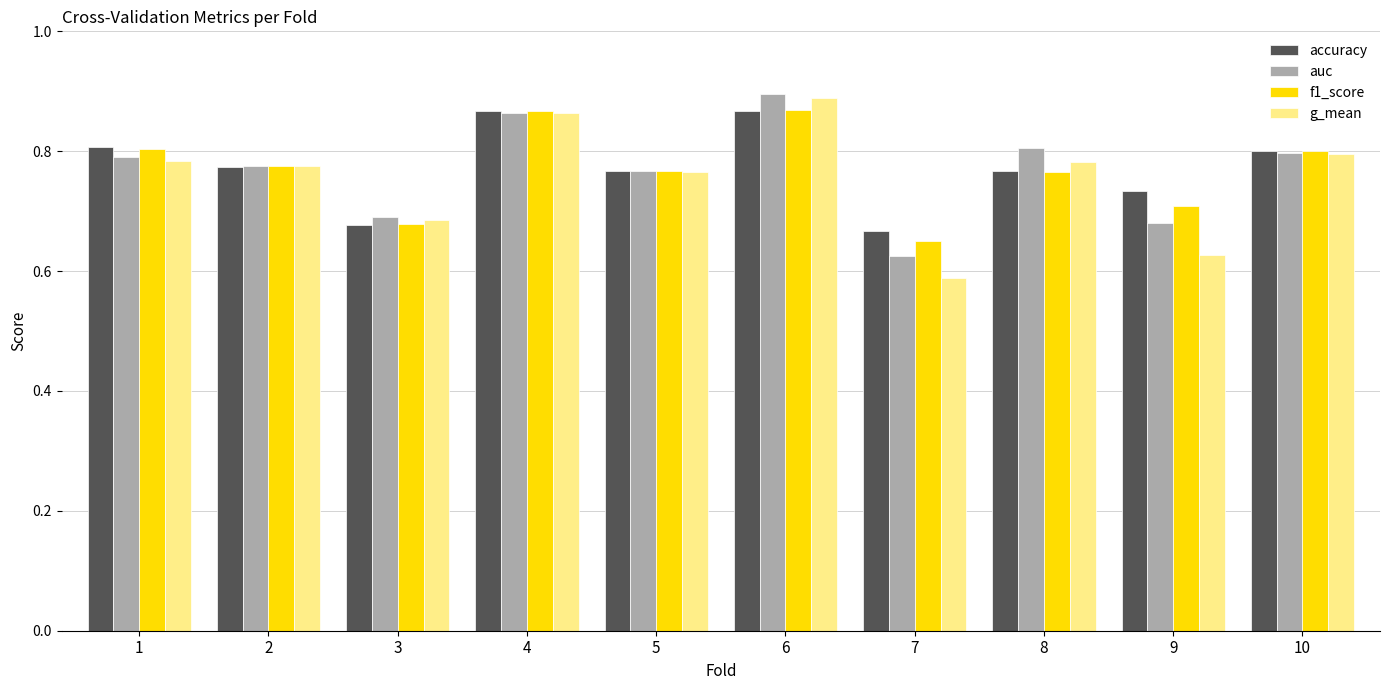

Which series has the largest range (max minus min)?

g_mean